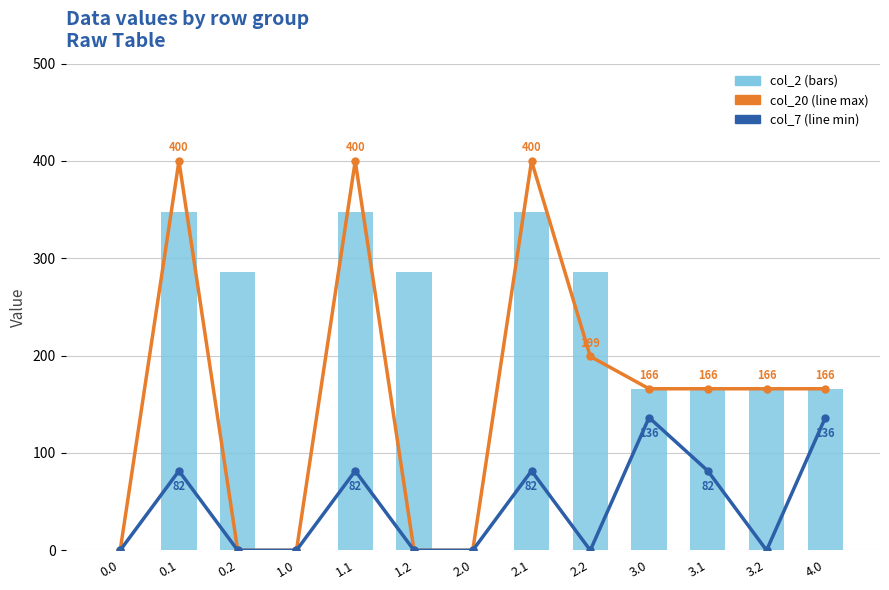

At how many categories does at least one series exceed 214?

6